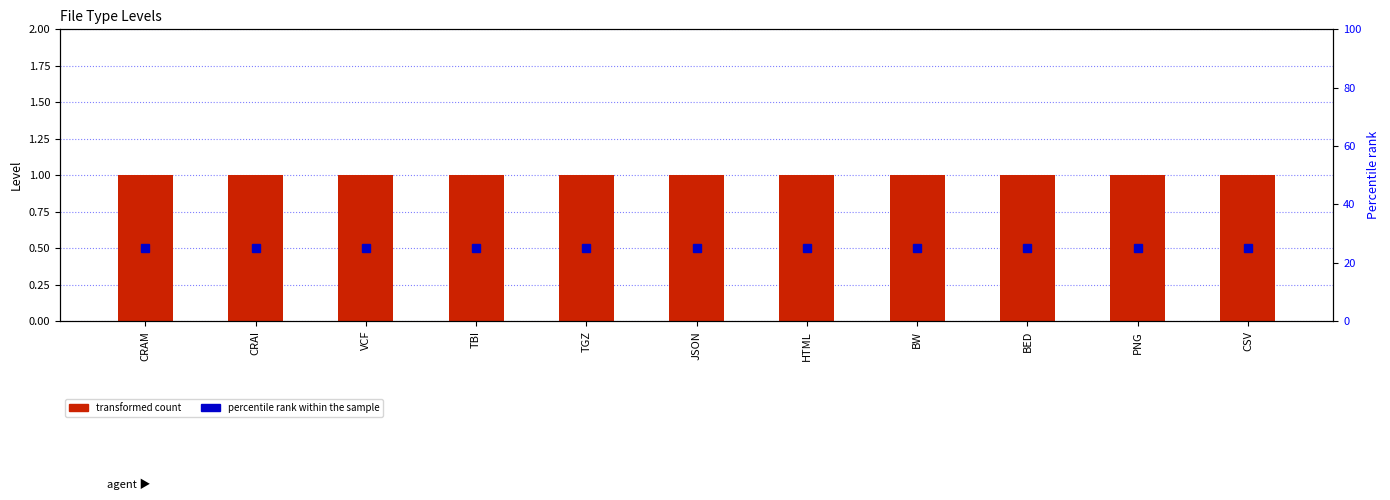

Which category has the highest value in the percentile rank within the sample series?

CRAM